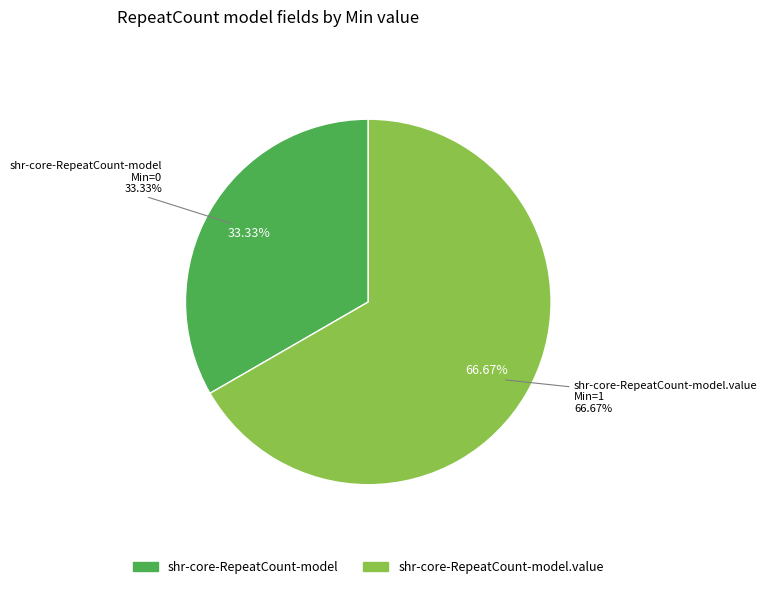

Is shr-core-RepeatCount-model.value the majority of the pie?

Yes